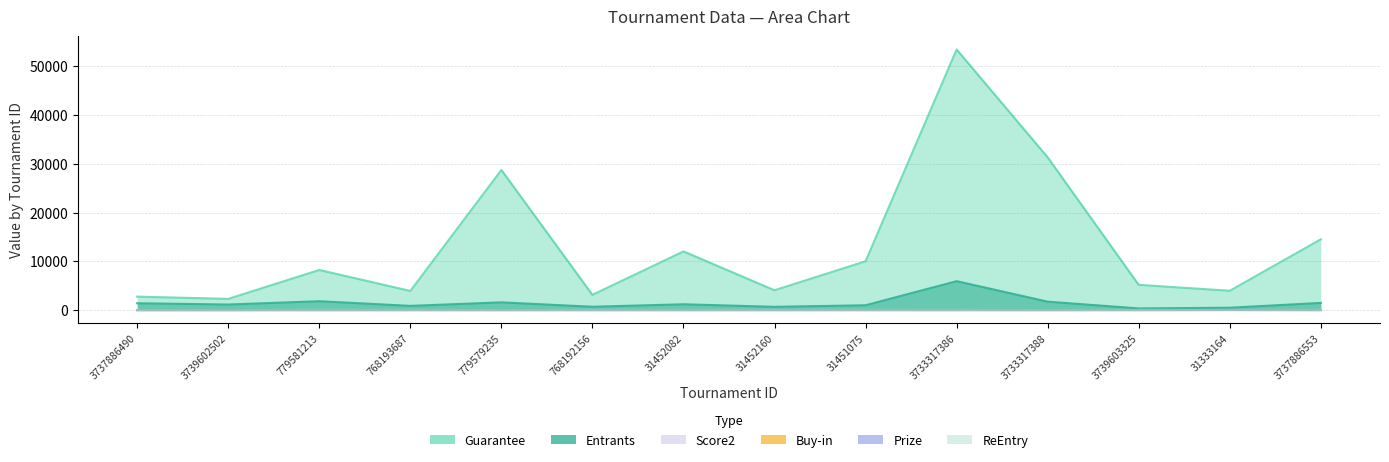

What is the spread (max minus min) of values at 768193687?

3938.0